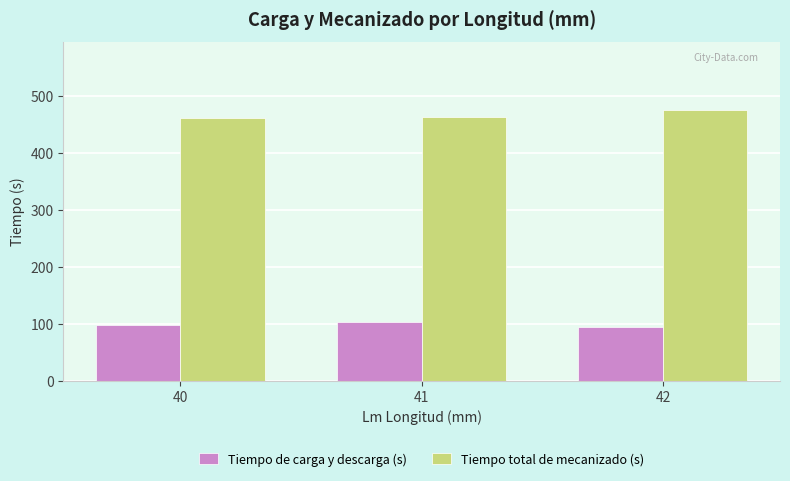

What is the difference between the maximum and minimum values in the Tiempo total de mecanizado (s) series?

15.0